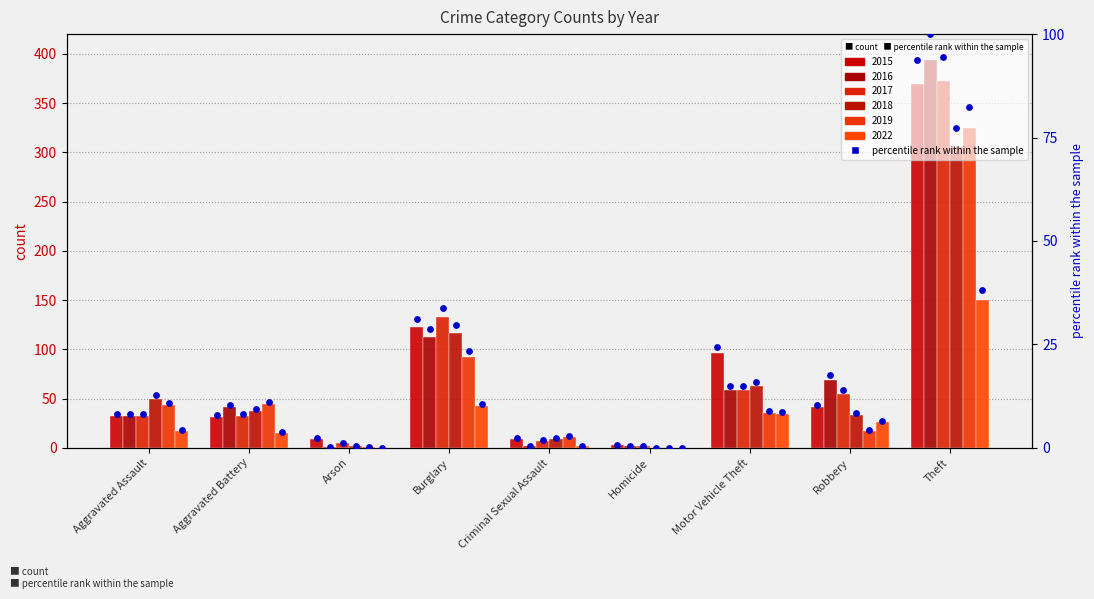

Which has a higher value, Homicide or Robbery?

Robbery